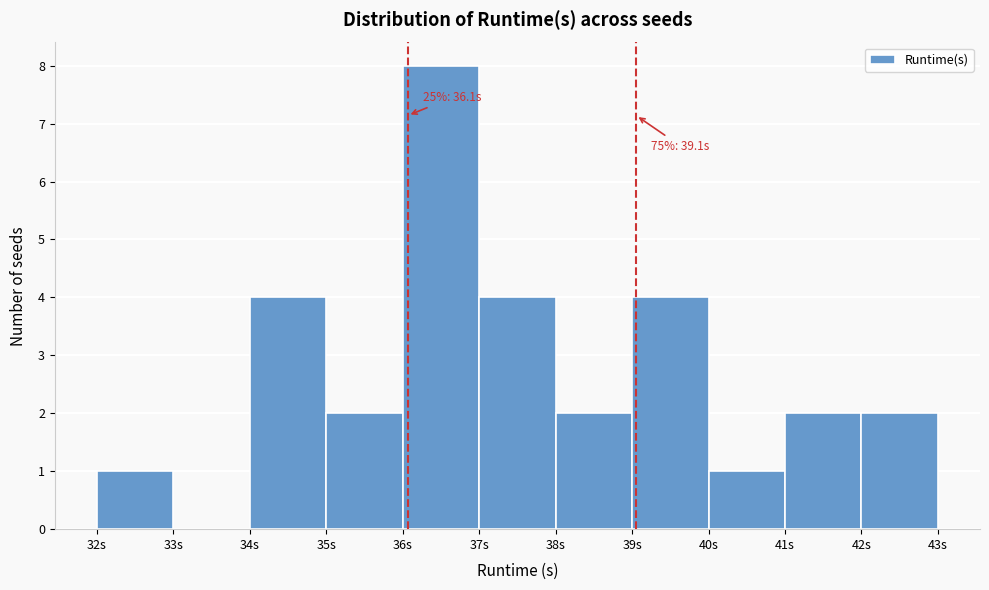

Which range on the x-axis has the tallest bar?

36 to 37